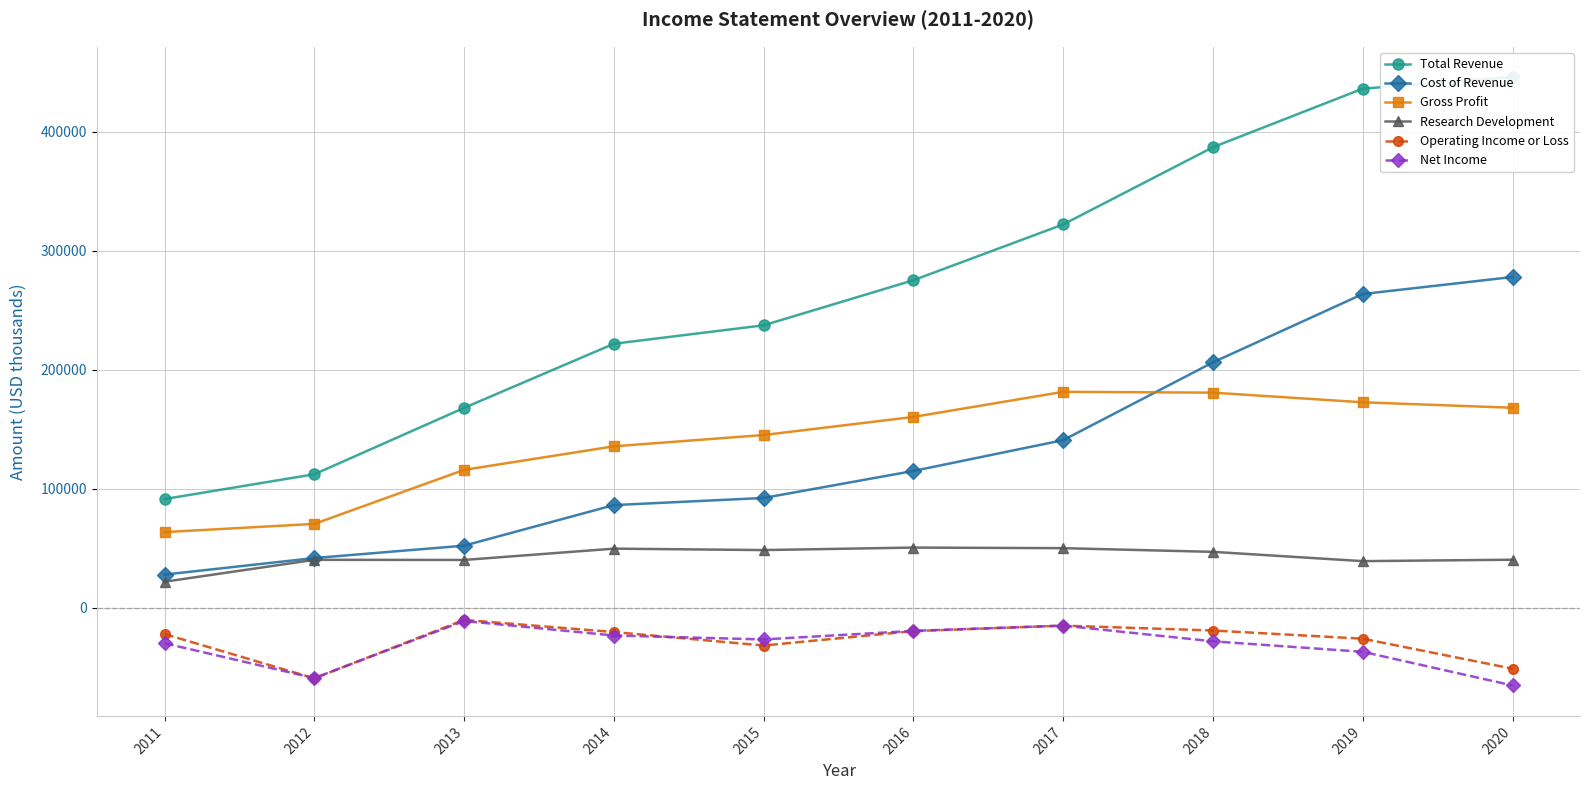

What is the total value across all series at 2017?

664100